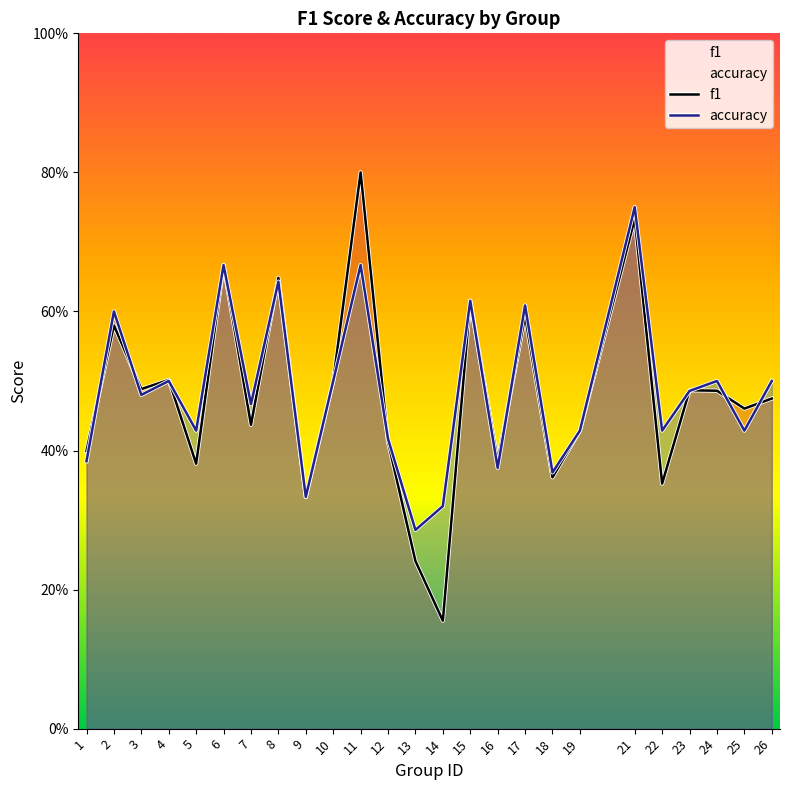

What is the average value of the f1 series?

0.5